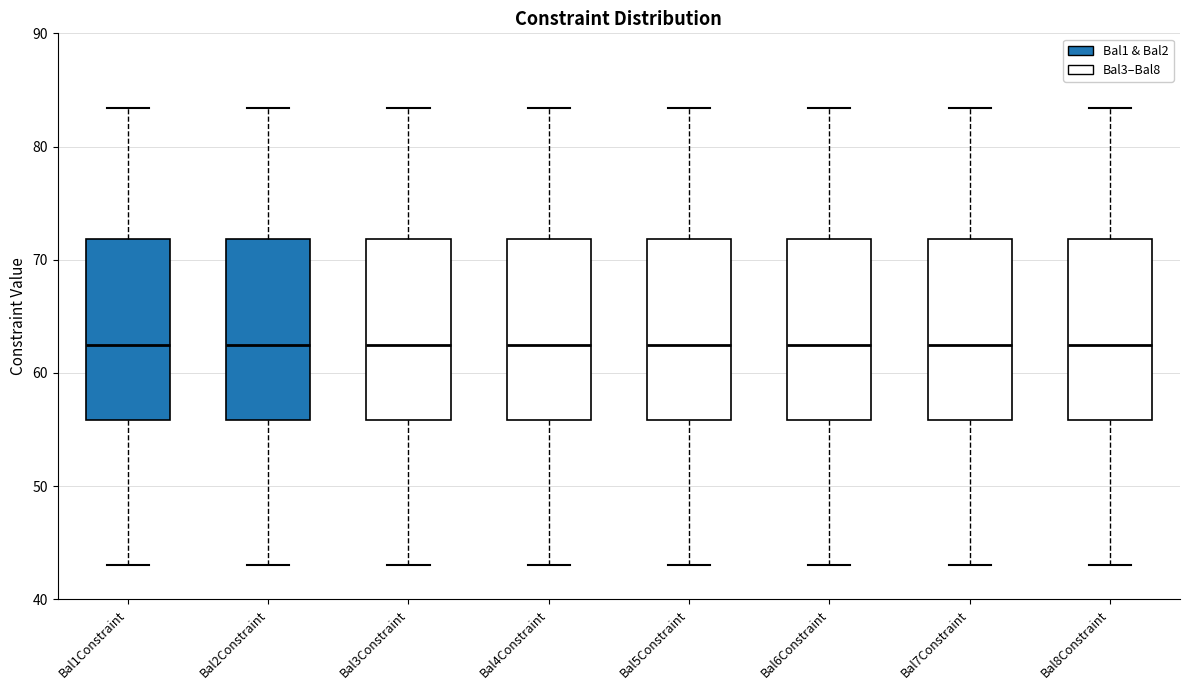

Reading left to right, read every box against the y-axis: the position of its median line, the range the box covers, and the ends of its whiskers. The values are not printed on the chart, so give them approximately, as read against the axis.

Bal1Constraint: median 62, box 56 to 72, whiskers 43 to 83
Bal2Constraint: median 62, box 56 to 72, whiskers 43 to 83
Bal3Constraint: median 62, box 56 to 72, whiskers 43 to 83
Bal4Constraint: median 62, box 56 to 72, whiskers 43 to 83
Bal5Constraint: median 62, box 56 to 72, whiskers 43 to 83
Bal6Constraint: median 62, box 56 to 72, whiskers 43 to 83
Bal7Constraint: median 62, box 56 to 72, whiskers 43 to 83
Bal8Constraint: median 62, box 56 to 72, whiskers 43 to 83